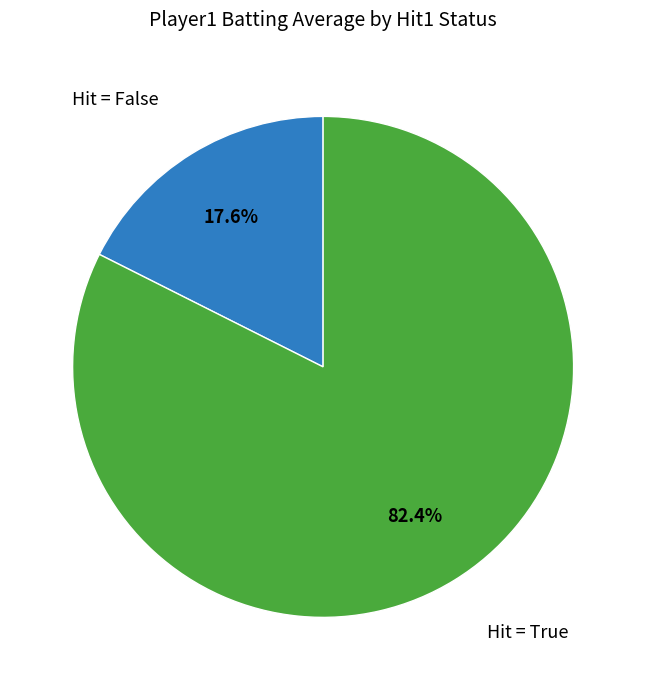

Is there a majority slice in this chart?

Yes